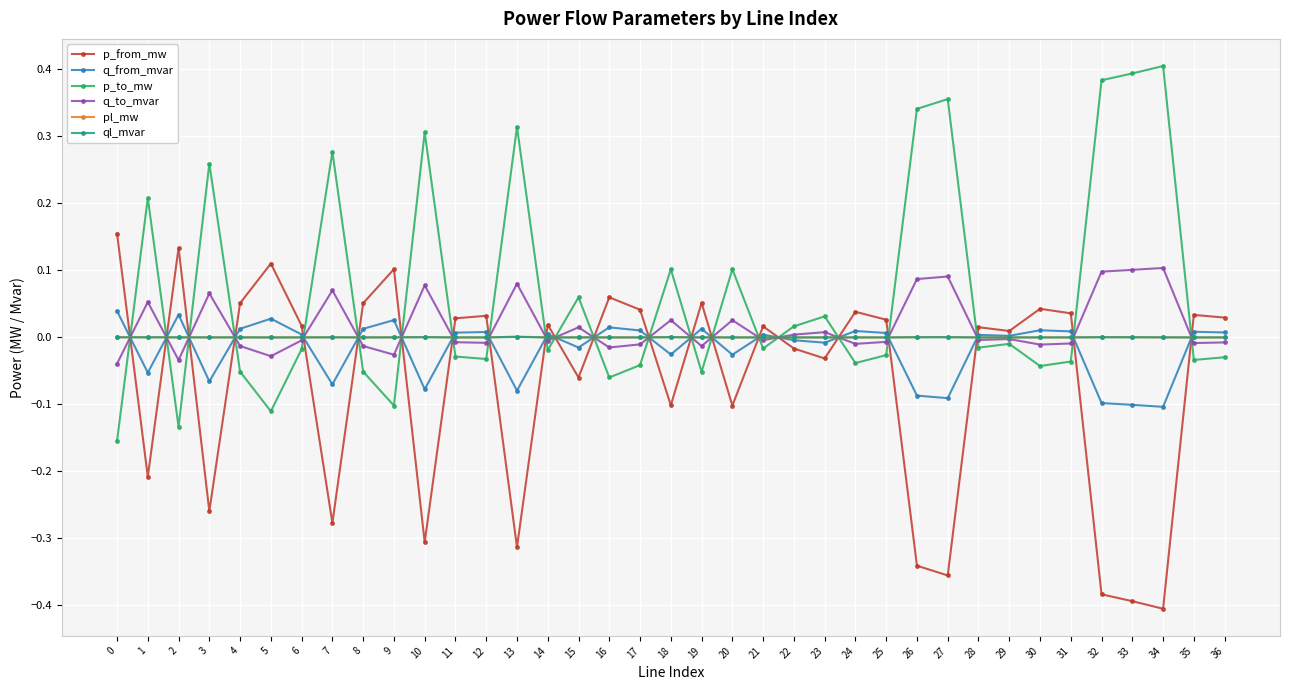

At which category does q_from_mvar reach its first local valley?

1